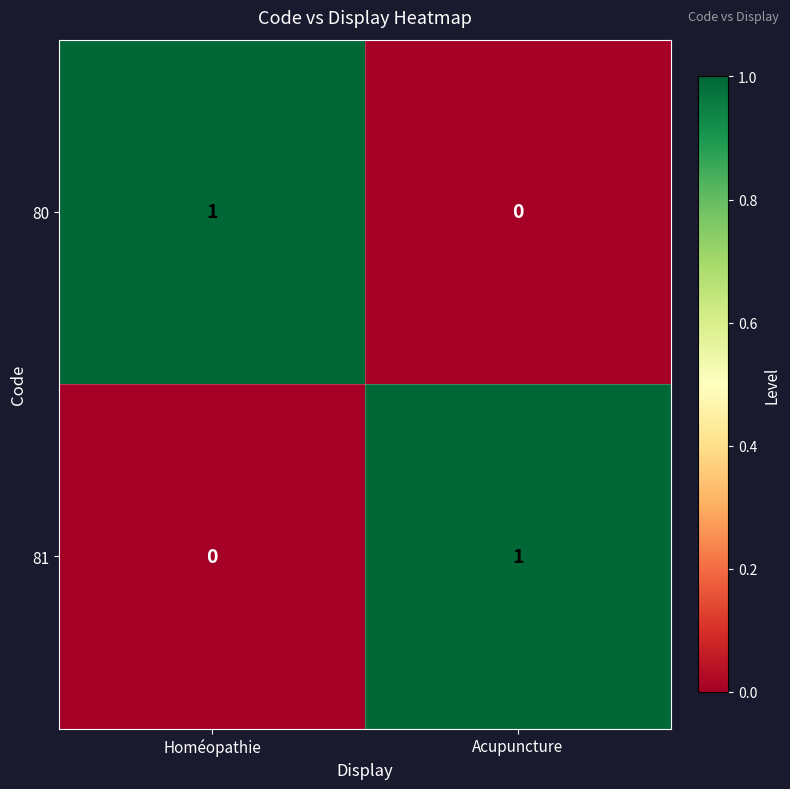

Rank the categories by 81 value from lowest to highest.

Homéopathie, Acupuncture